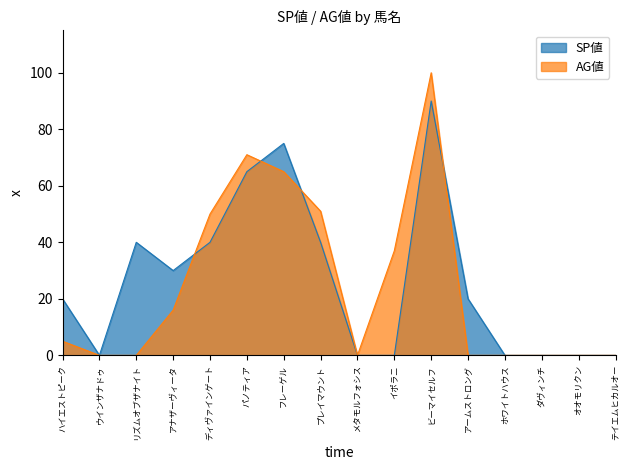

Which series ends up on top after the final intersection of SP値 and AG値?

SP値